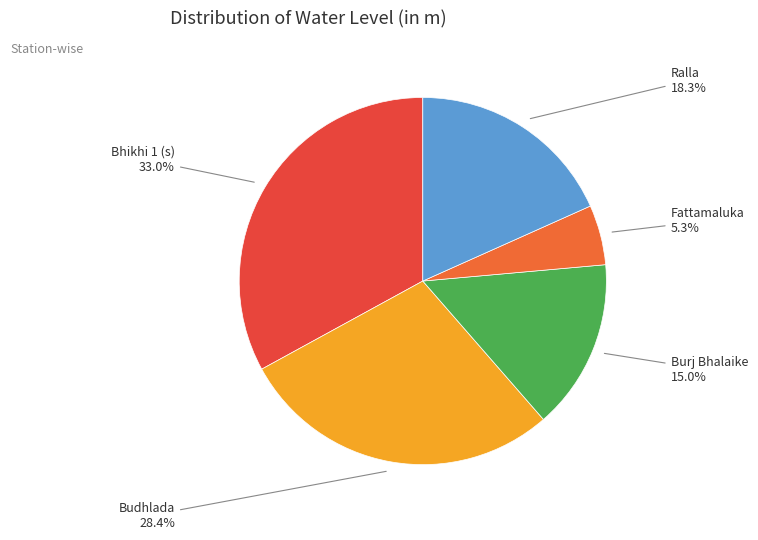

What percentage is the Burj Bhalaike slice, to the nearest percent?

15%